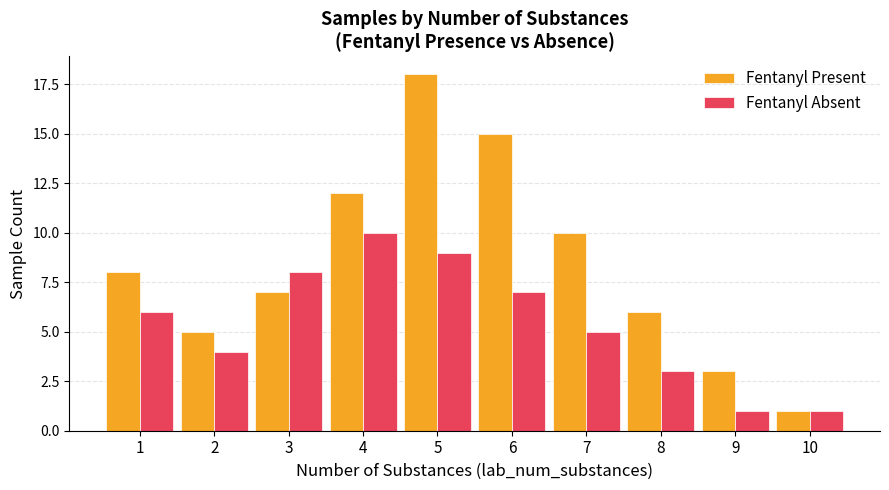

What is the value of the Fentanyl Absent bar at the 5th from the left?

9